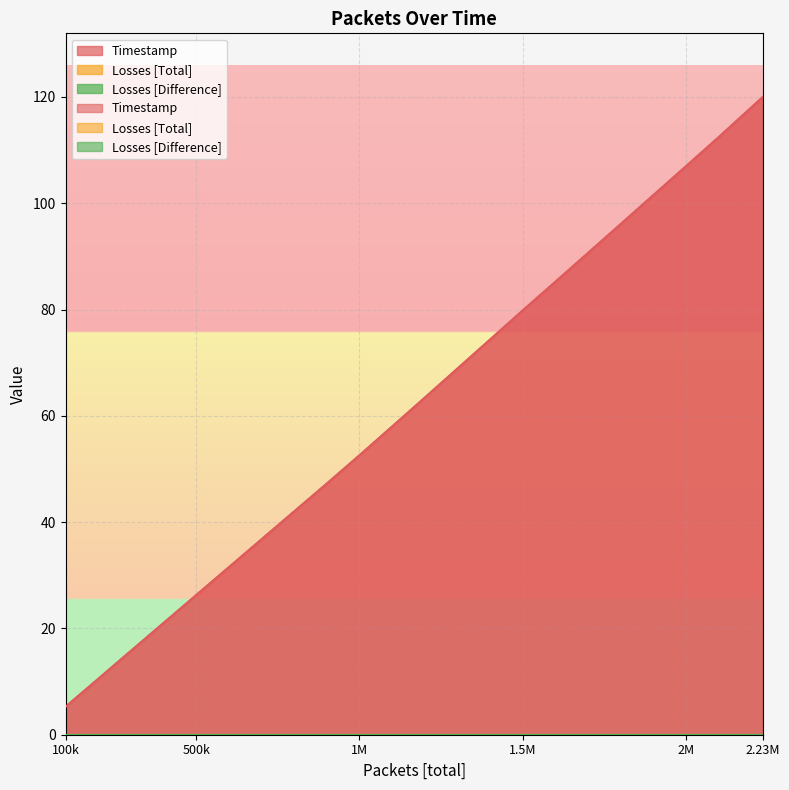

What is the difference between the second highest and minimum values in the Timestamp series?

112.8